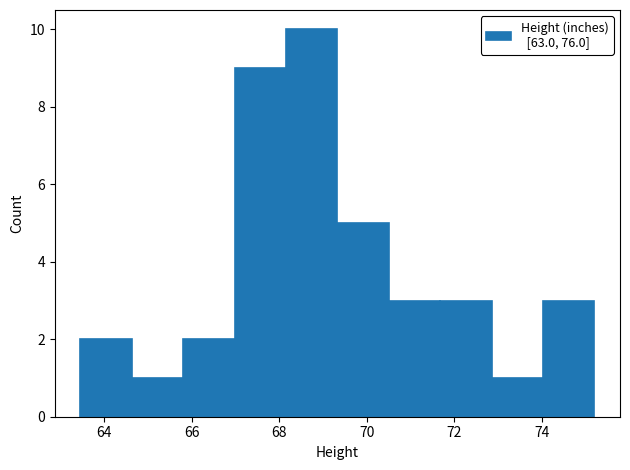

Over which range of the x-axis is the bar tallest?

68.2 to 69.4